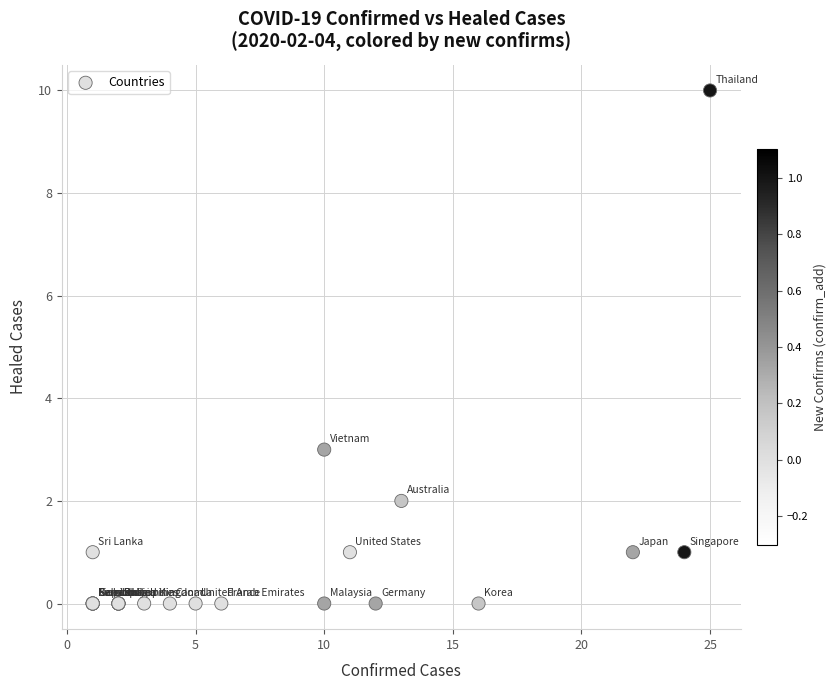

What Y value in the scatter plot is closest to 5?

3